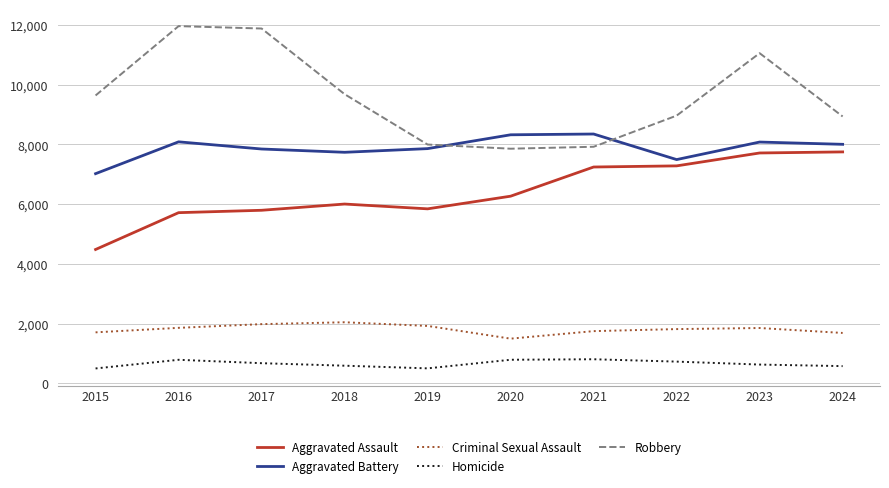

The value of Aggravated Battery at 2021 is 13306. True or false?

False